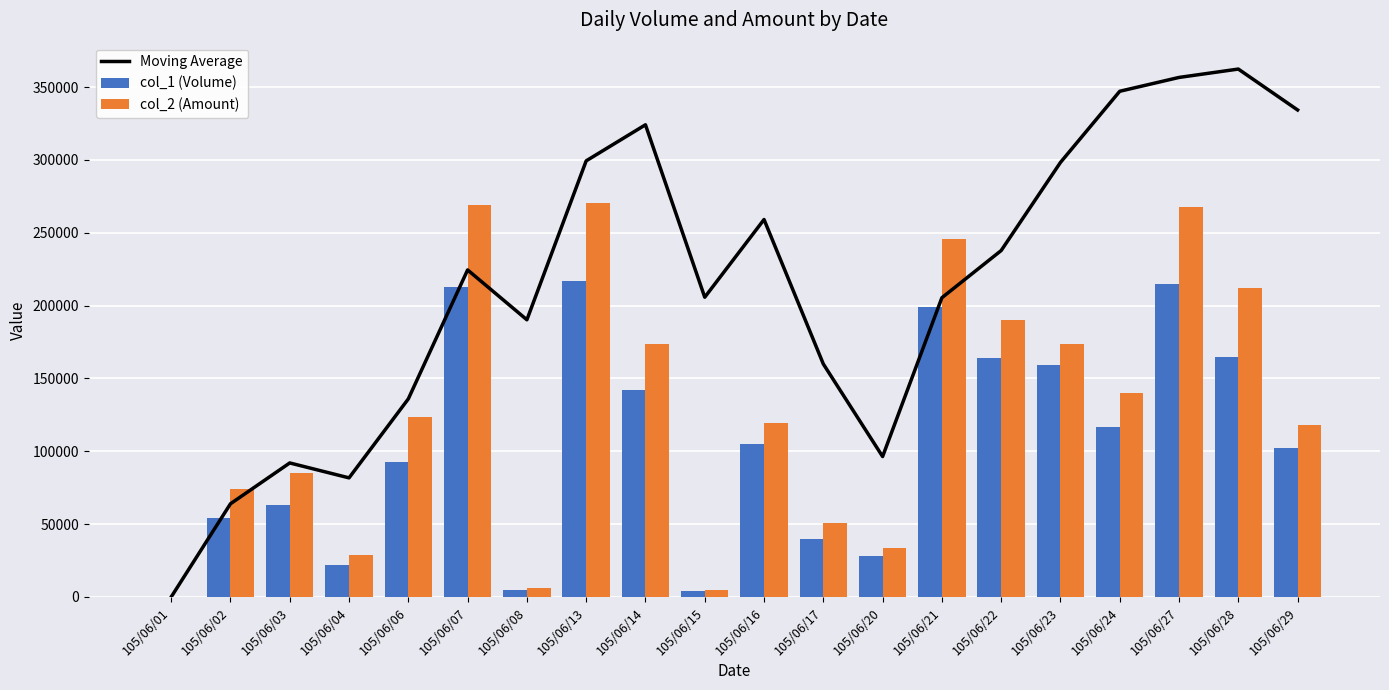

Where is col_2 (Amount) nearest to the value 135225?

105/06/24